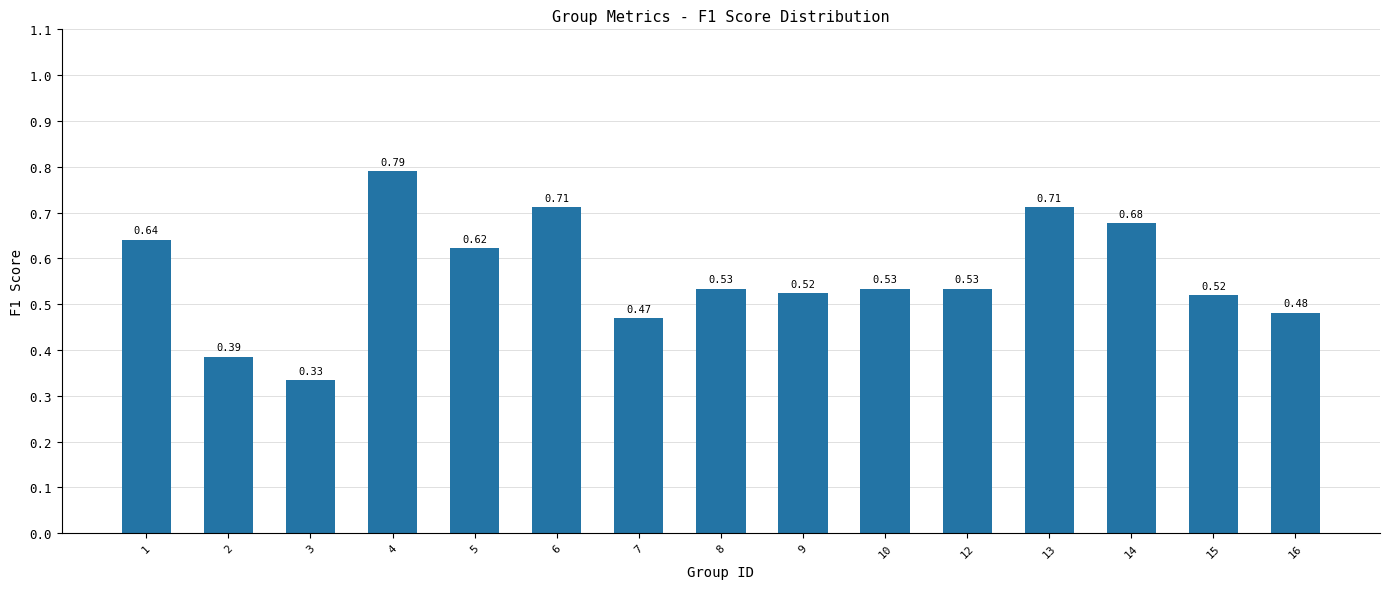

Between 8 and 2, which is larger?

8